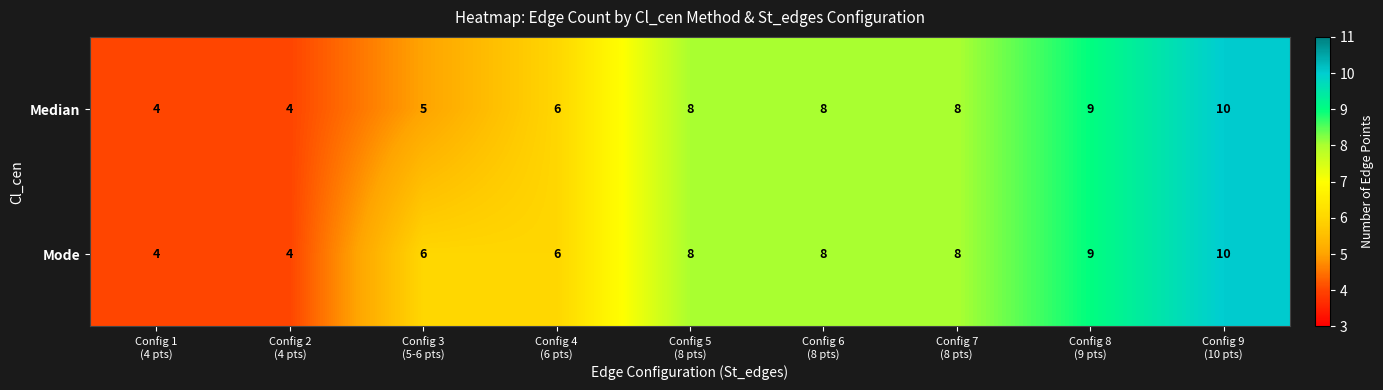

Which series has the largest total across all categories?

Mode